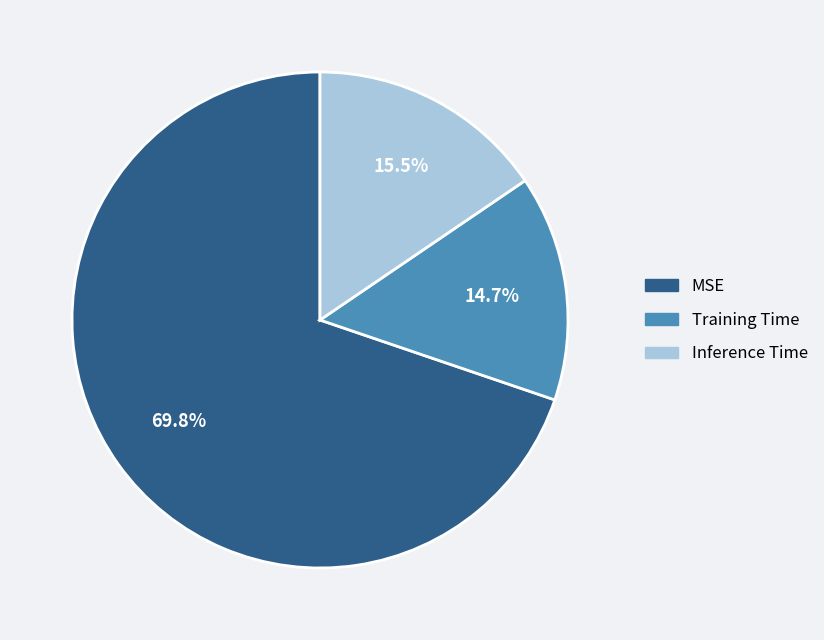

To the nearest percent, what is the difference between the largest and smallest slice percentages?

55%